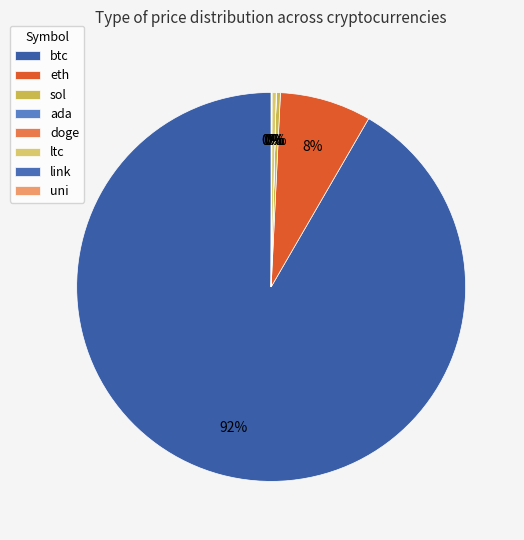

Is eth the majority of the pie?

No